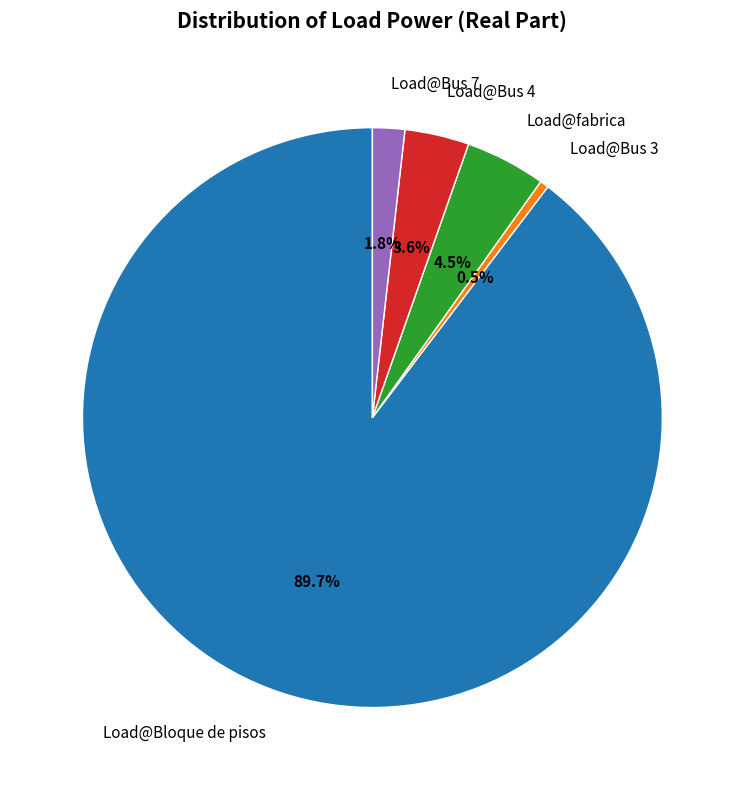

Is there a majority slice in this chart?

Yes